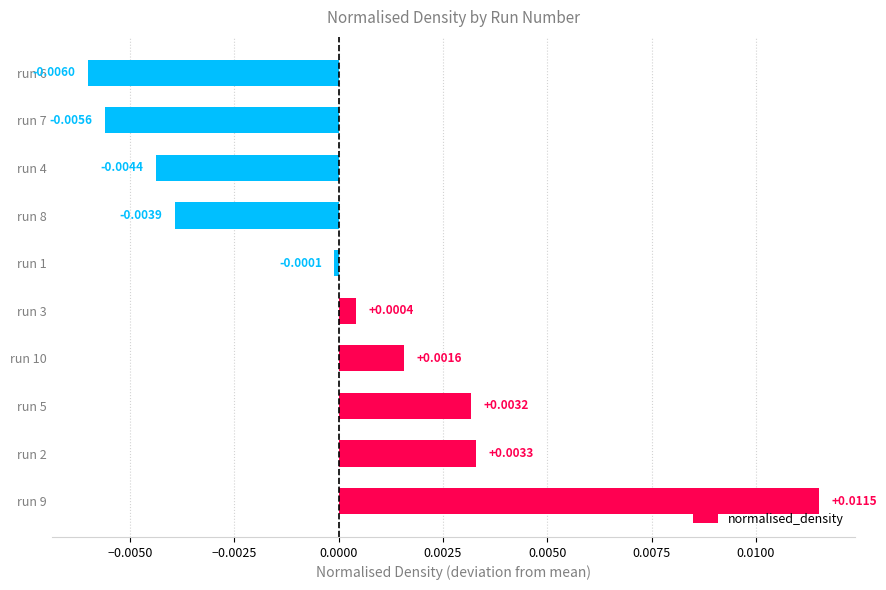

At which category does the chart reach its minimum across all series?

run 6